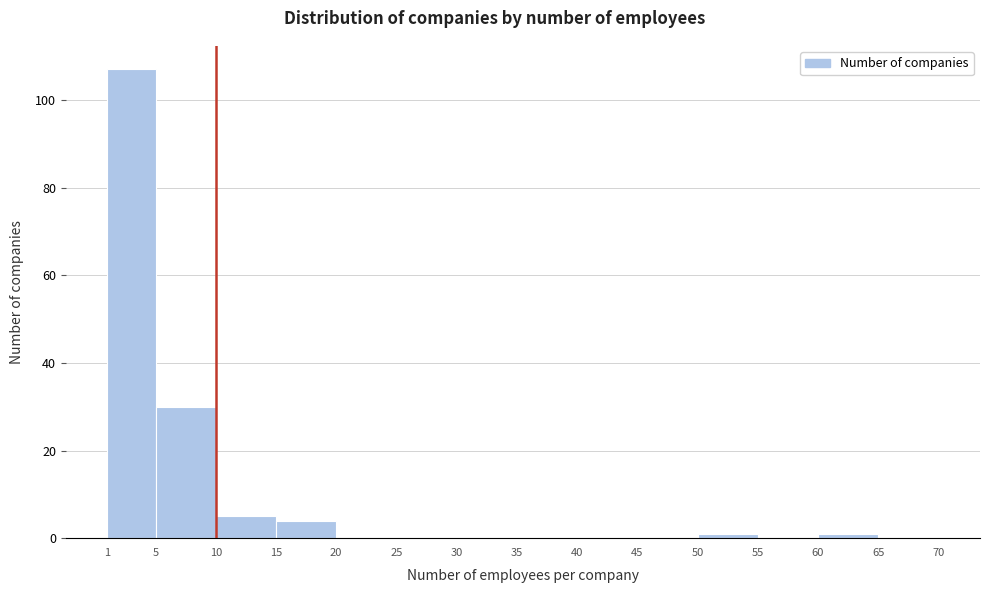

Over which range of the x-axis is the bar tallest?

1 to 5